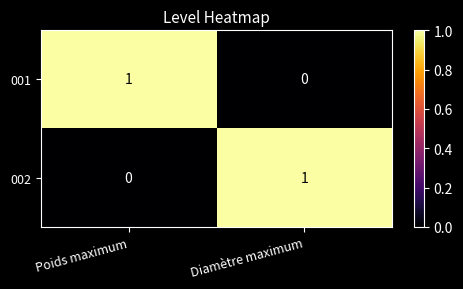

Reading left to right, transcribe all the data shown in this chart.

001: 1	0
002: 0	1